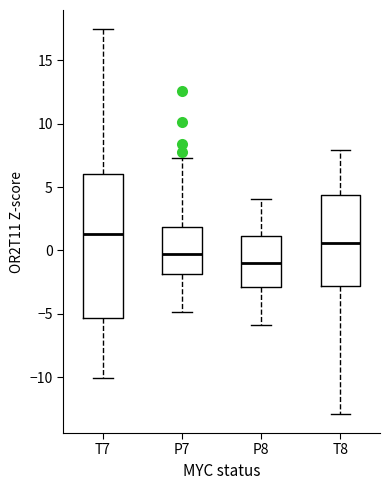

Reading left to right, read every box against the y-axis: the position of its median line, the range the box covers, and the ends of its whiskers. The values are not printed on the chart, so give them approximately, as read against the axis.

T7: median 1.5, box -5.5 to 6.0, whiskers -10.0 to 17.5
P7: median -0.5, box -2.0 to 2.0, whiskers -5.0 to 7.5
P8: median -1.0, box -3.0 to 1.0, whiskers -6.0 to 4.0
T8: median 0.5, box -3.0 to 4.5, whiskers -13.0 to 8.0